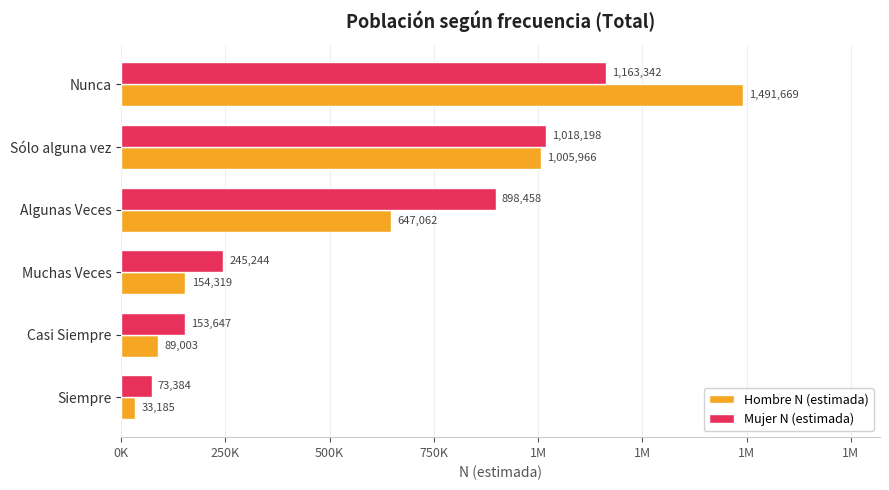

What is the difference between the maximum and minimum values in the Mujer N (estimada) series?

1089958